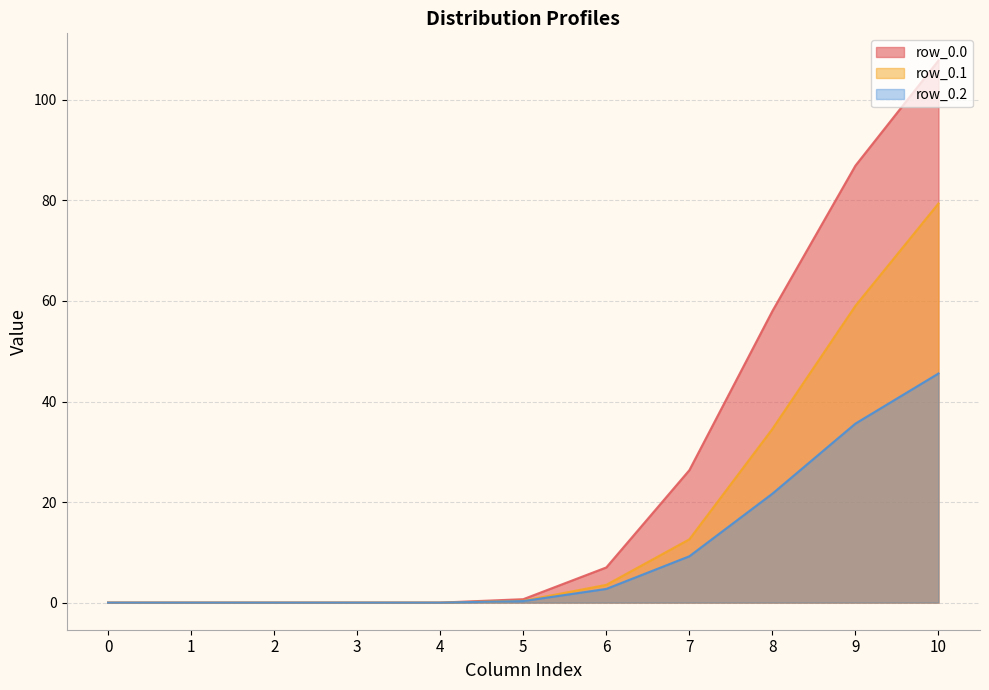

True or false: row_0.1 and row_0.2 intersect in this chart.

False